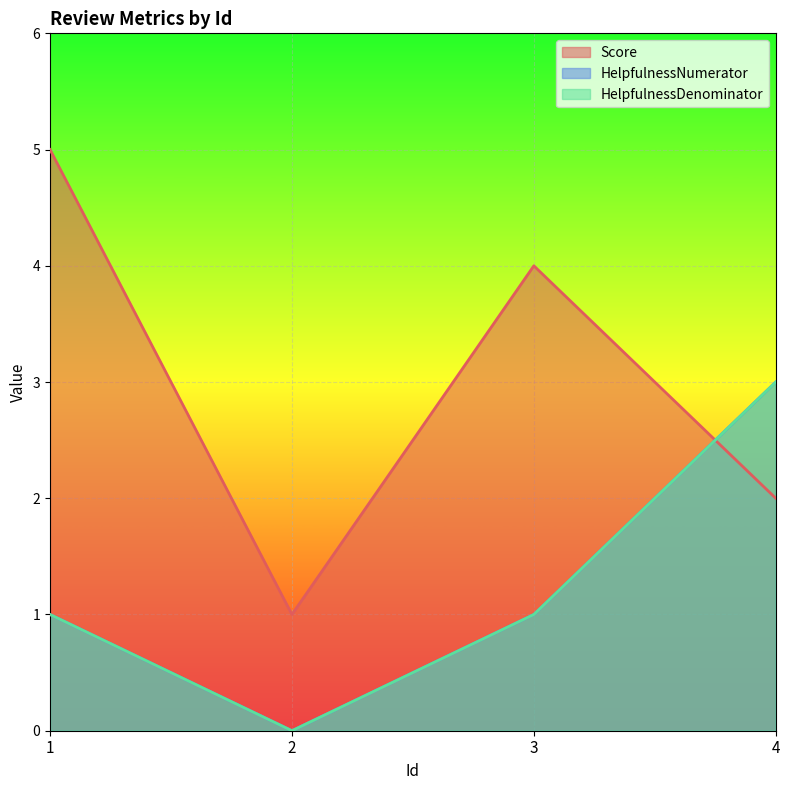

What are all the series names shown in the legend?

Score, HelpfulnessNumerator, HelpfulnessDenominator